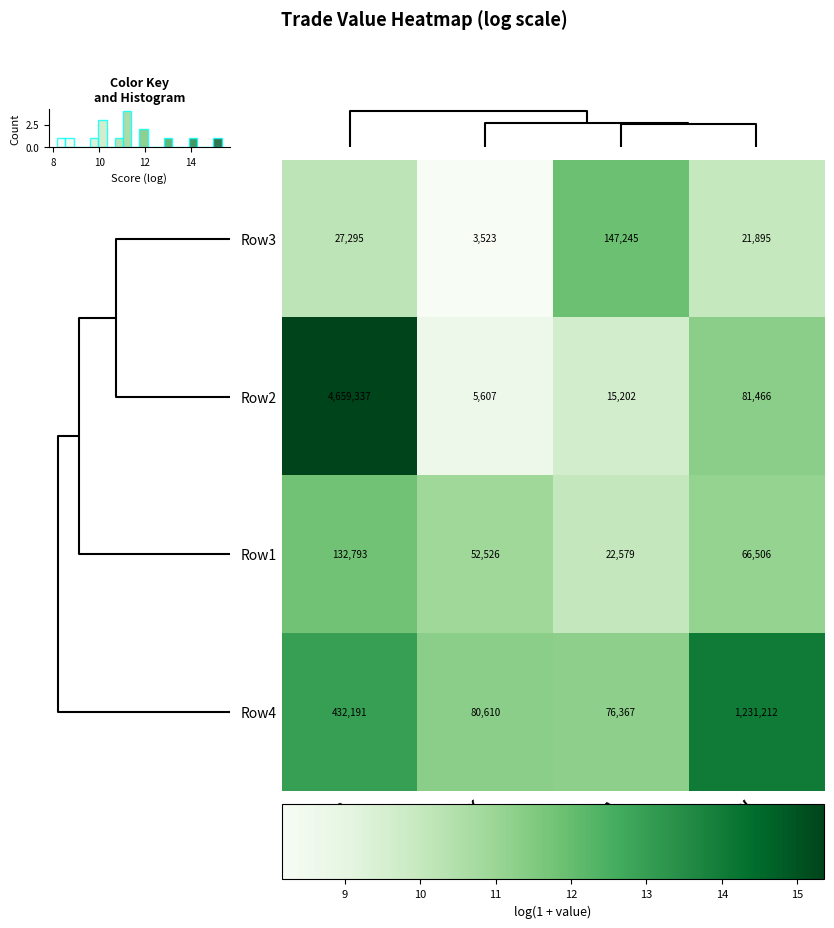

Reading left to right, transcribe all the data shown in this chart.

Row3: China=27295.0	EU27+UK=3523.0	USA=147245.0	RoW=21895.0
Row2: China=4659337.0	EU27+UK=5607.0	USA=15202.0	RoW=81466.0
Row1: China=132793.0	EU27+UK=52526.0	USA=22579.0	RoW=66506.0
Row4: China=432191.0	EU27+UK=80610.0	USA=76367.0	RoW=1231212.0